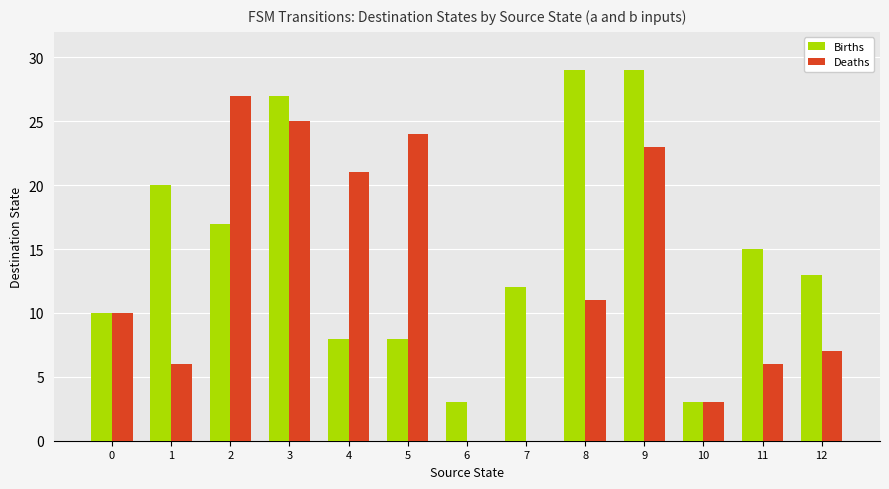

What are all the series names shown in the legend?

Births, Deaths